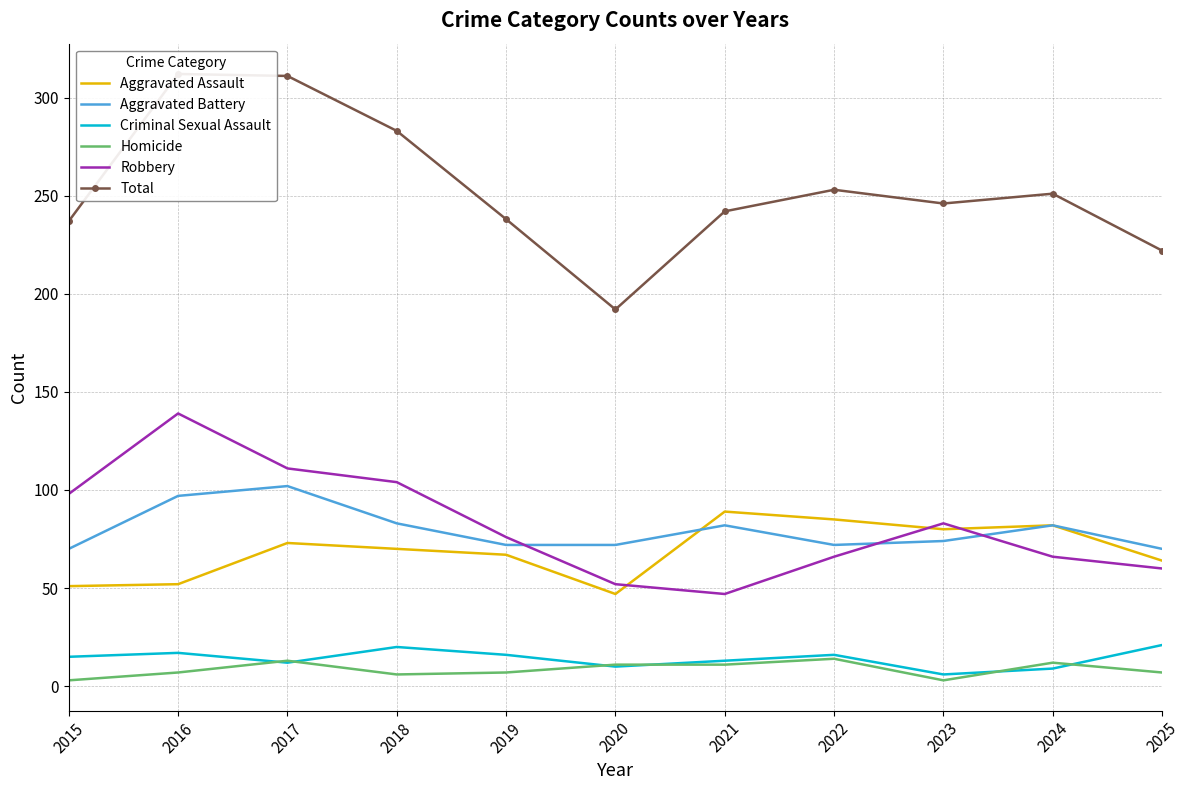

What is the sum of the Robbery values at 2015 and 2023?

181